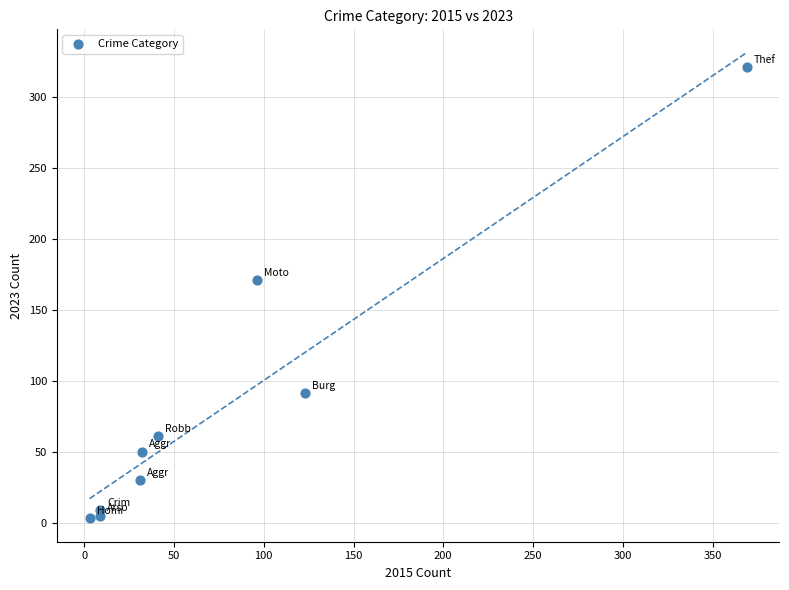

What is the range of Y values (max minus min)?

318